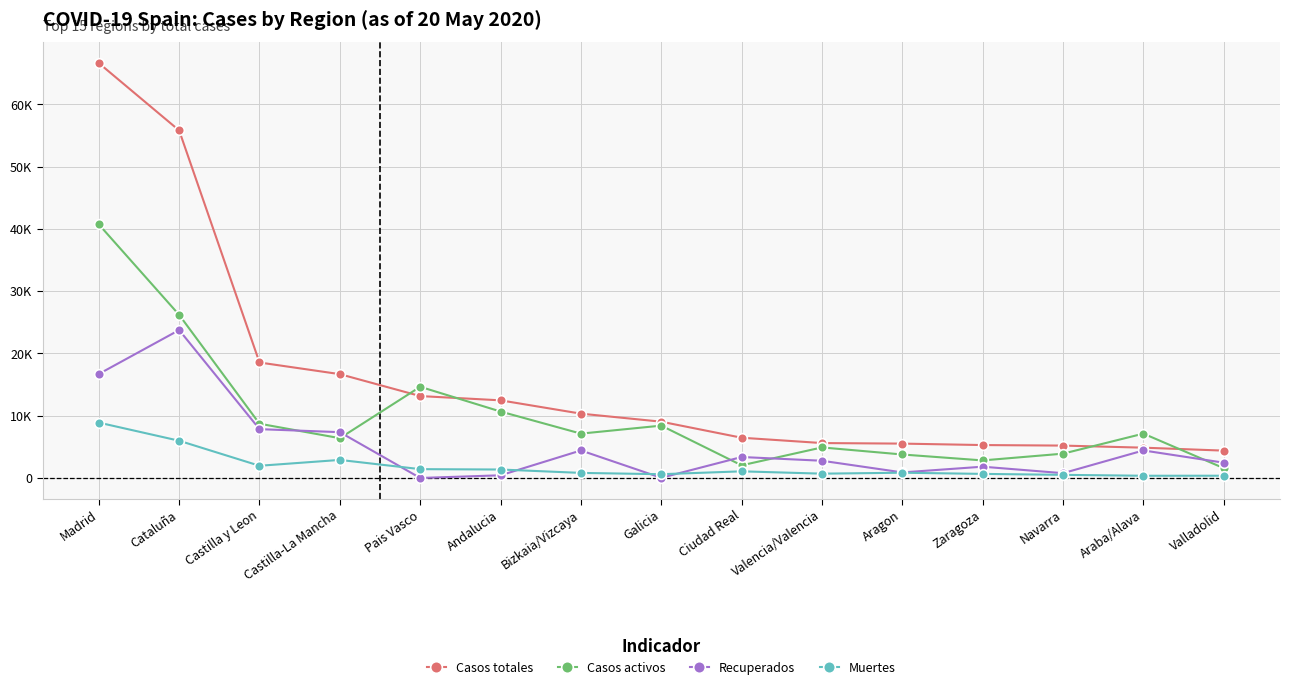

What is the sum of all Muertes values?

28408